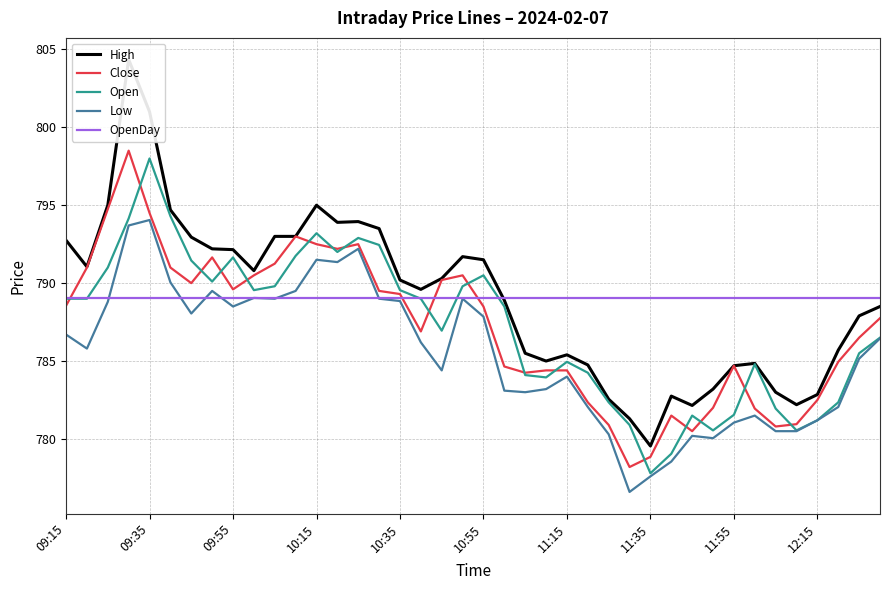

What is the sum of all Low values?

31420.1